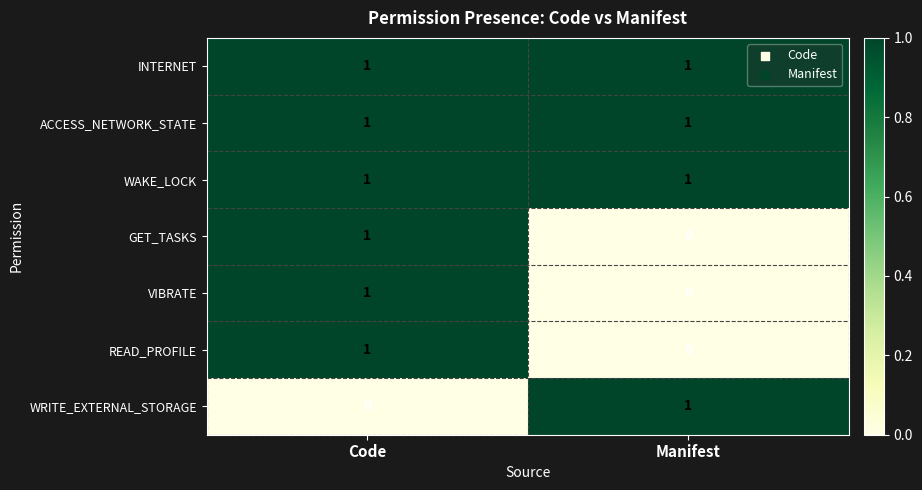

The GET_TASKS series shows 0 at Manifest. True or false?

True